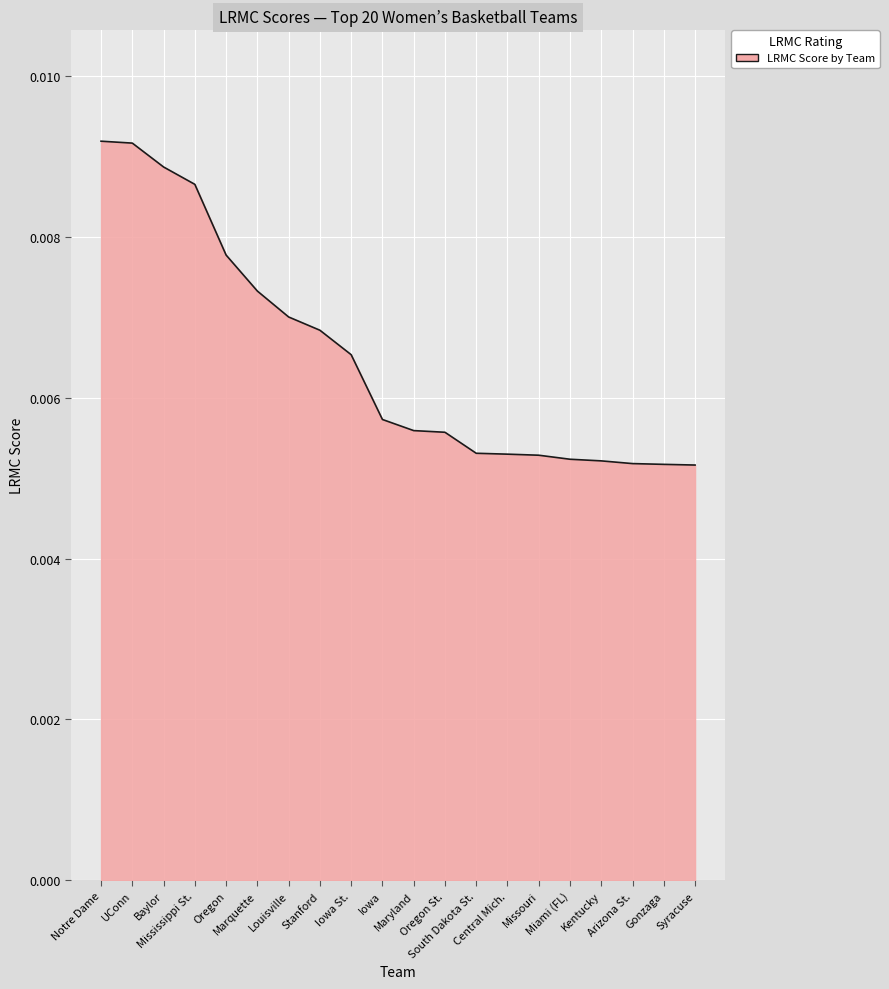

Does the chart display data point markers on the line(s)?

No